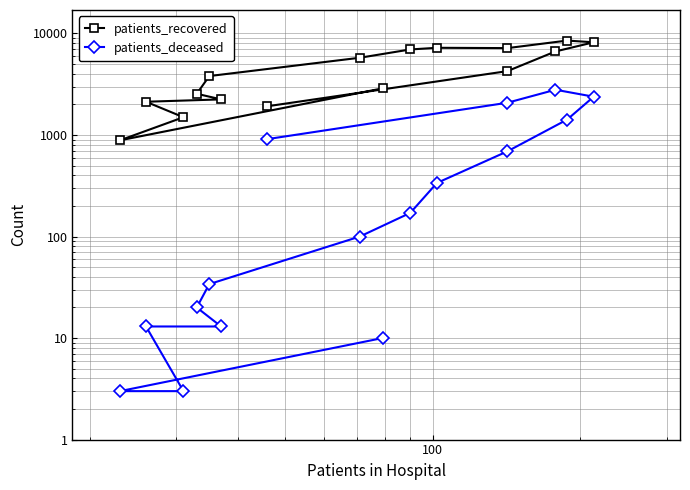

Which series has the largest range (max minus min)?

patients_recovered